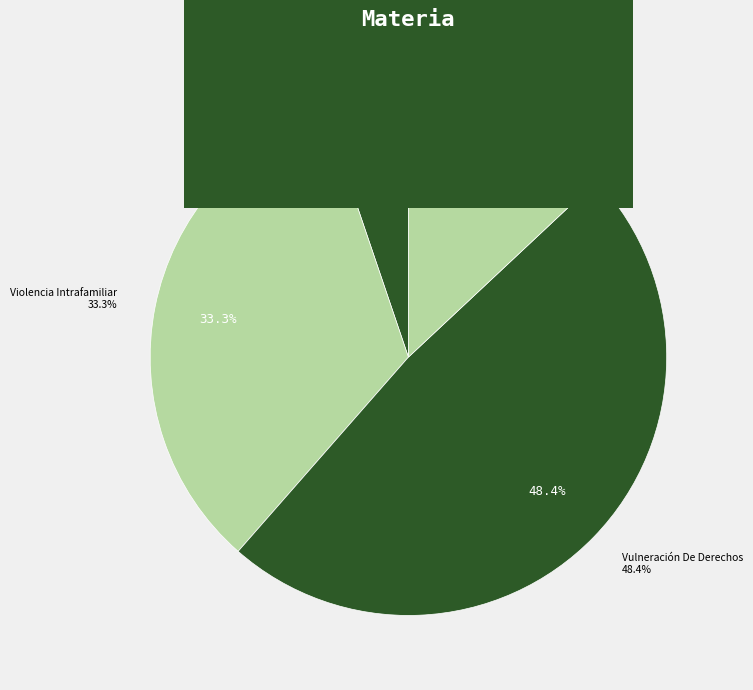

Is Alimentos, Aumento the majority of the pie?

No